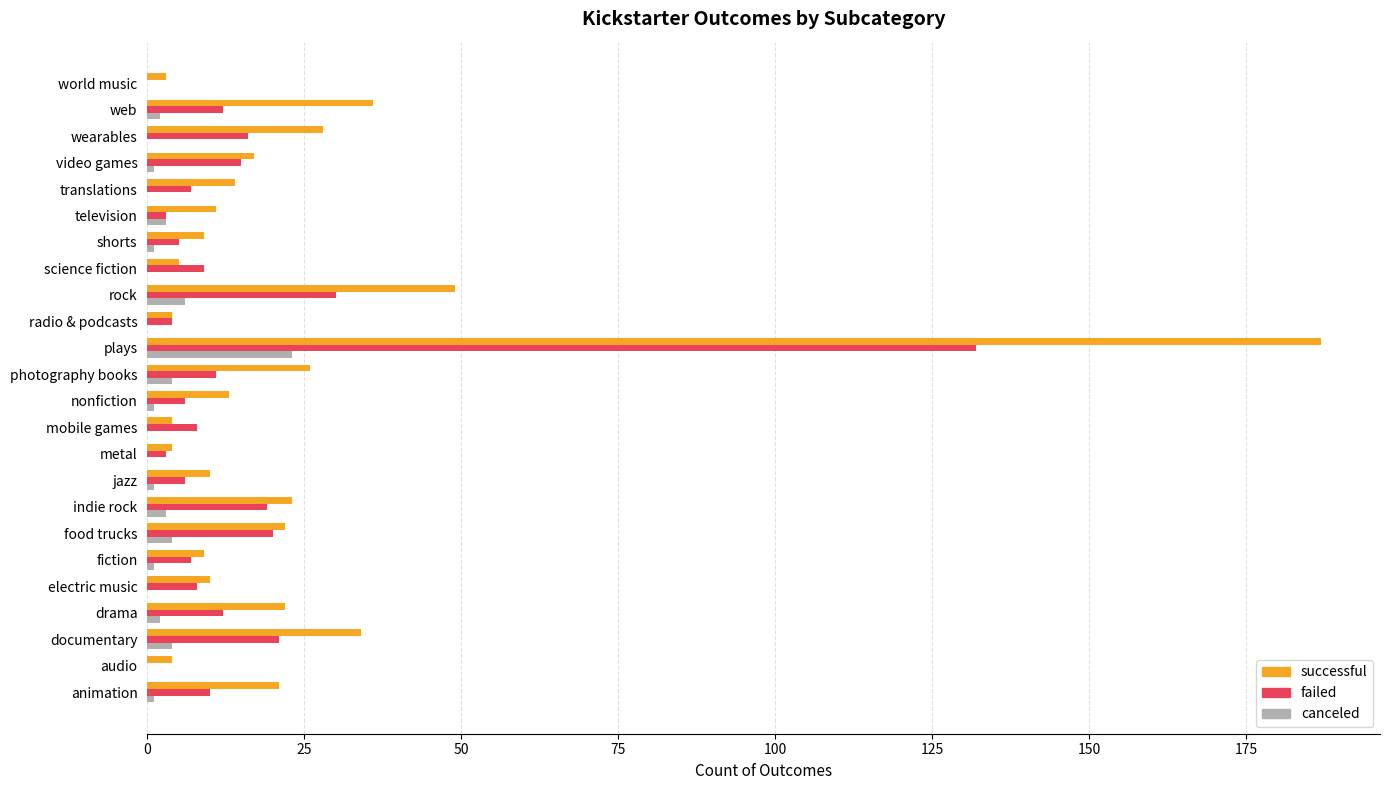

At which category is the sum across all series the highest?

plays